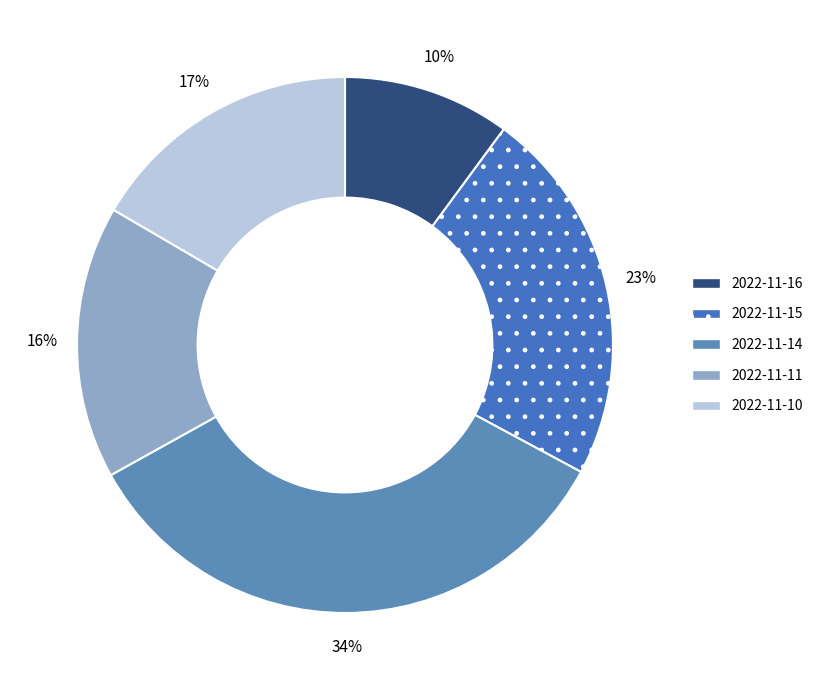

Which category has the biggest portion of the pie?

2022-11-14